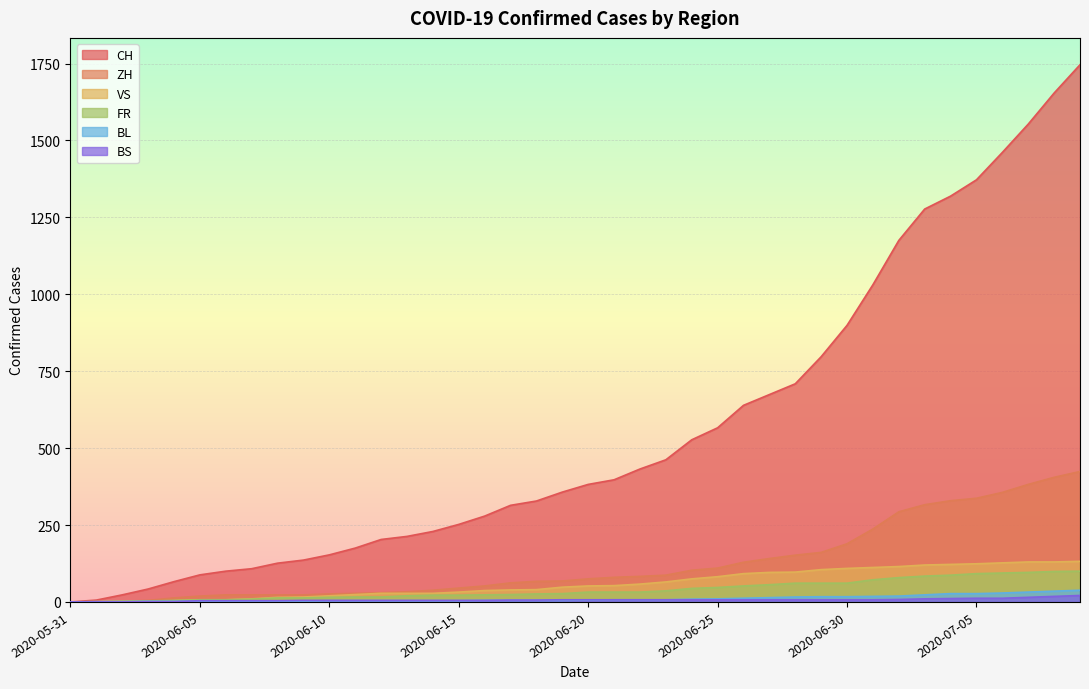

Is it true that ZH equals 67 at 2020-06-18?

True